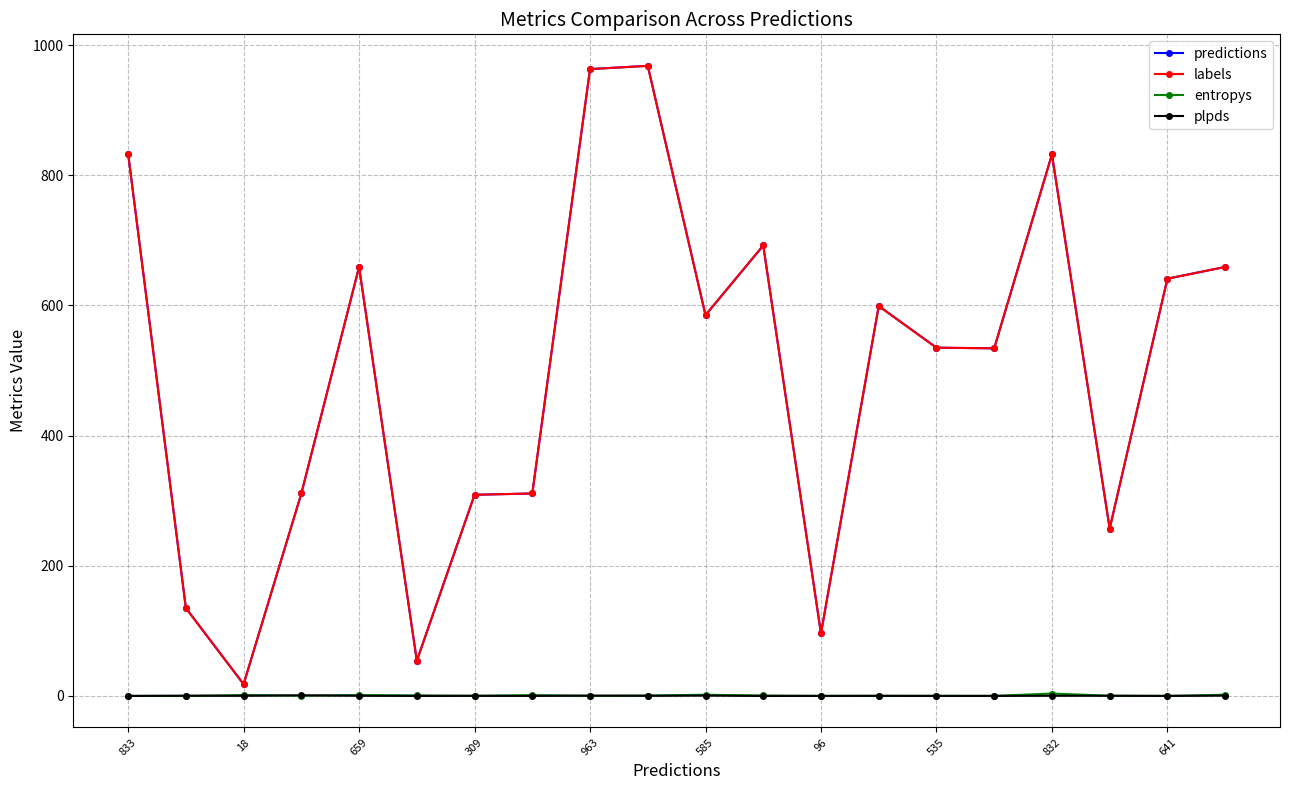

At how many categories does at least one series exceed 405?

12